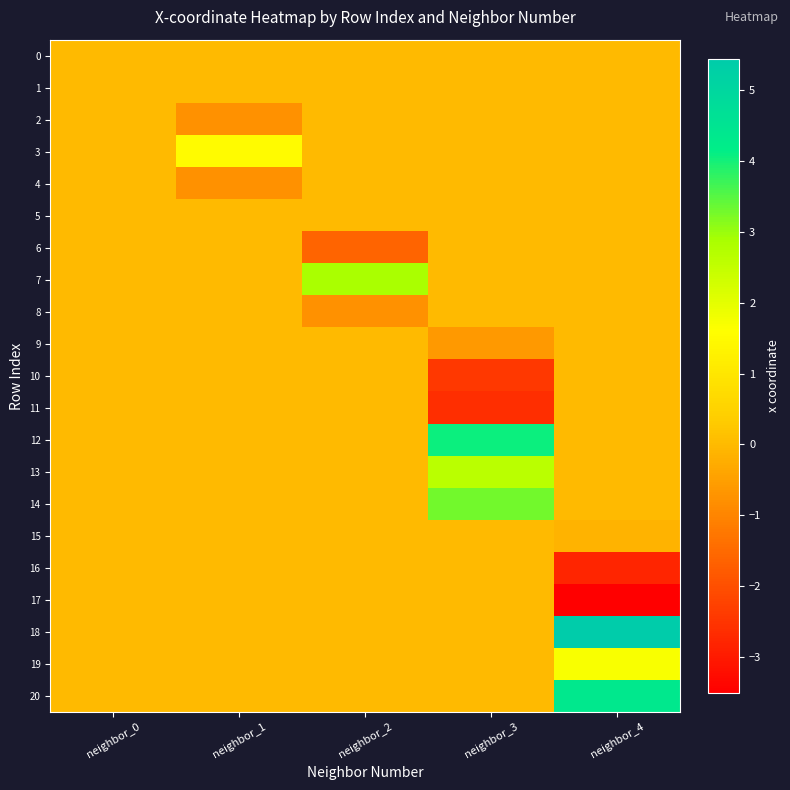

How many series are shown in this chart?

21